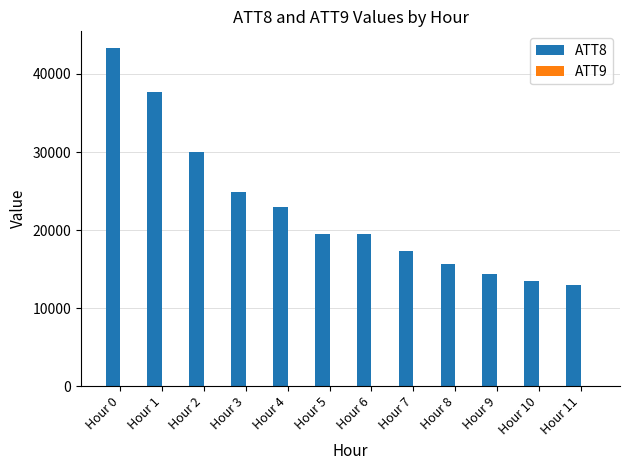

Read the ATT8 value at Hour 0.

43300.0